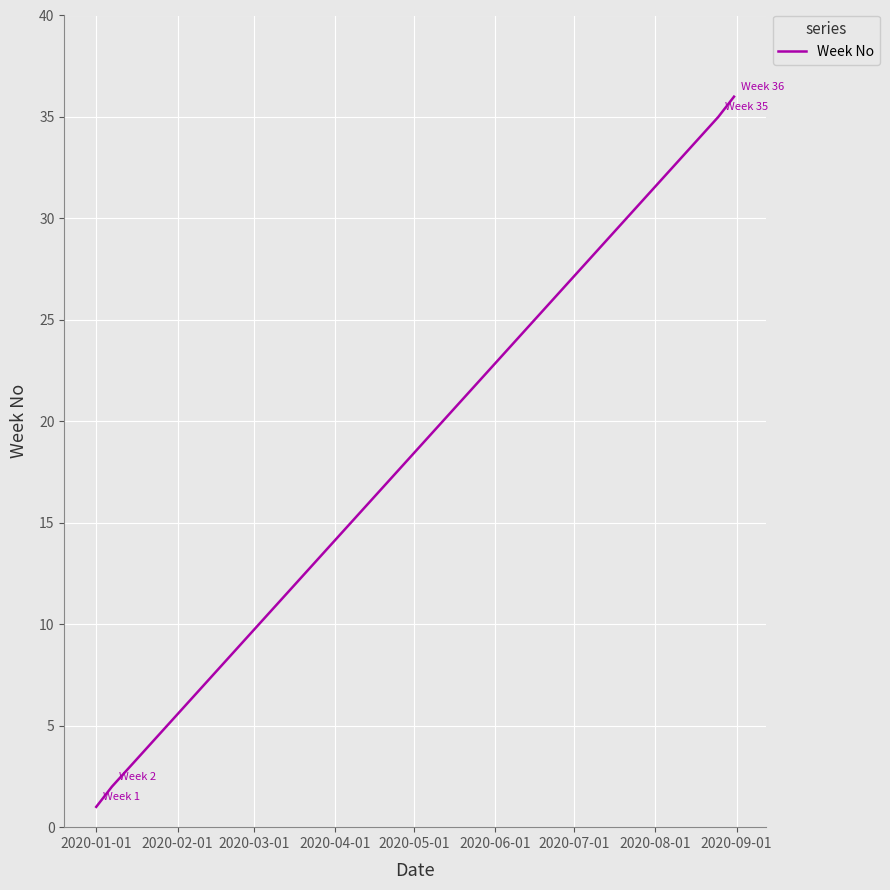

How many categories are shown in the chart?

4